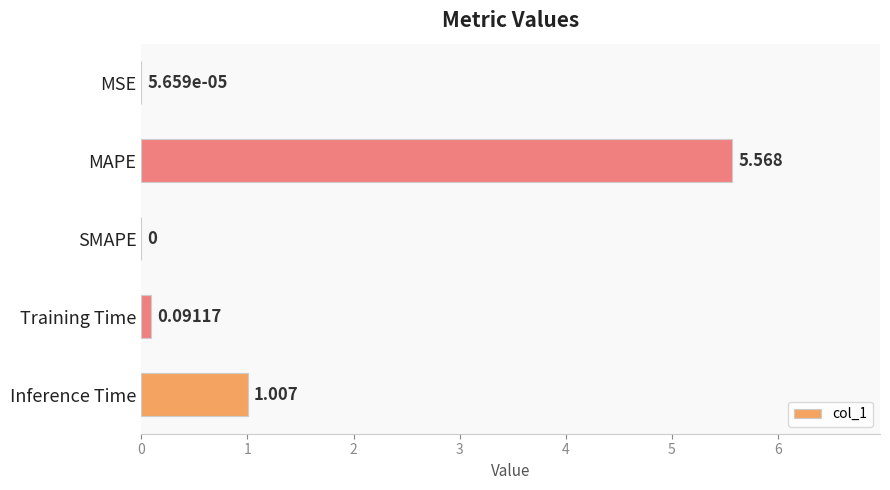

Where is the data nearest to the value 2?

Inference Time